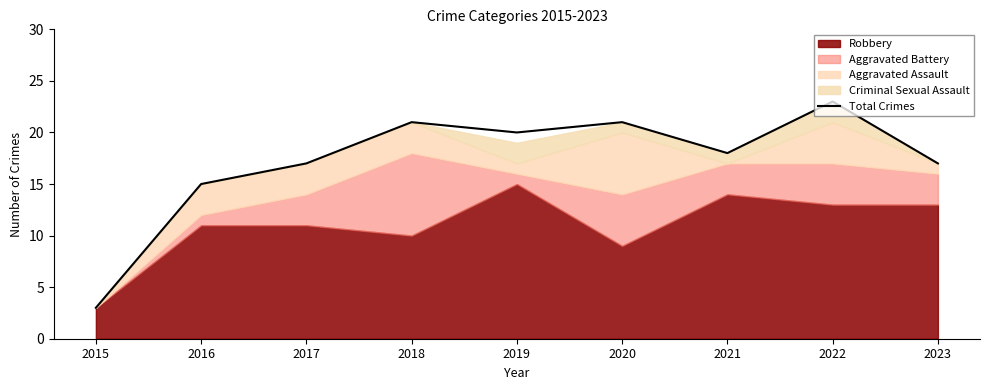

What is the sum of all values?

155